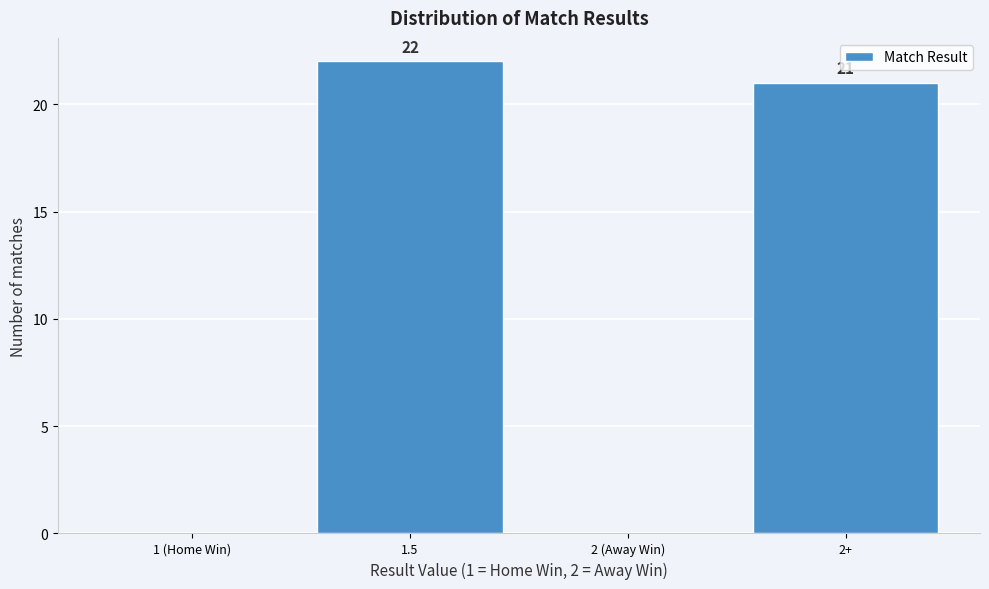

Reading left to right, list all the values displayed in this chart.

1 (Home Win)=0	1.5=22	2 (Away Win)=0	2+=21